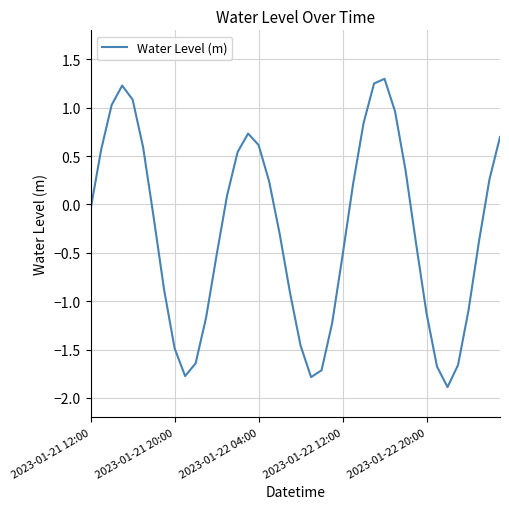

What is the smallest value displayed?

-1.9